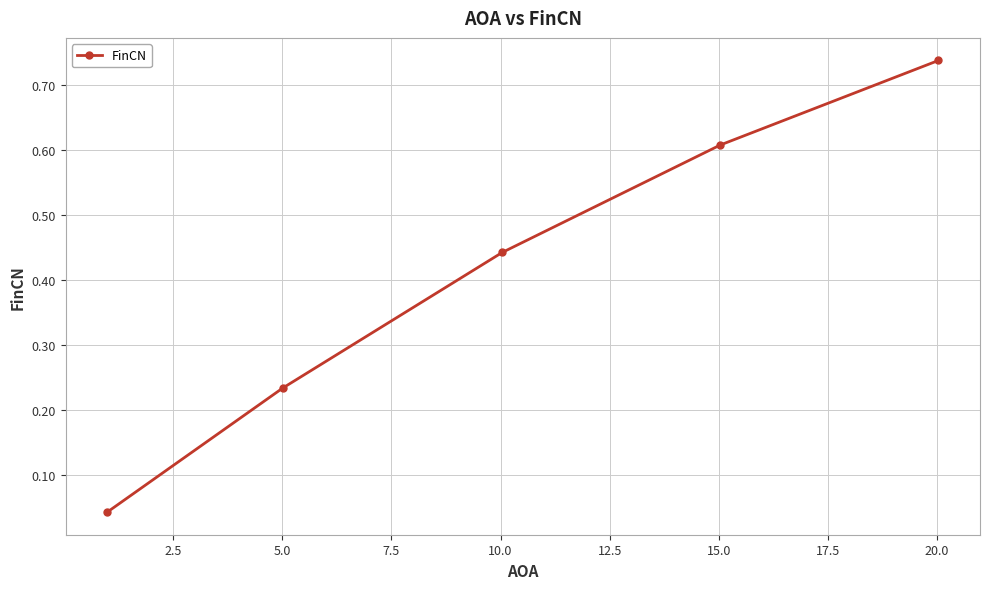

What is the sum of all values?

2.1